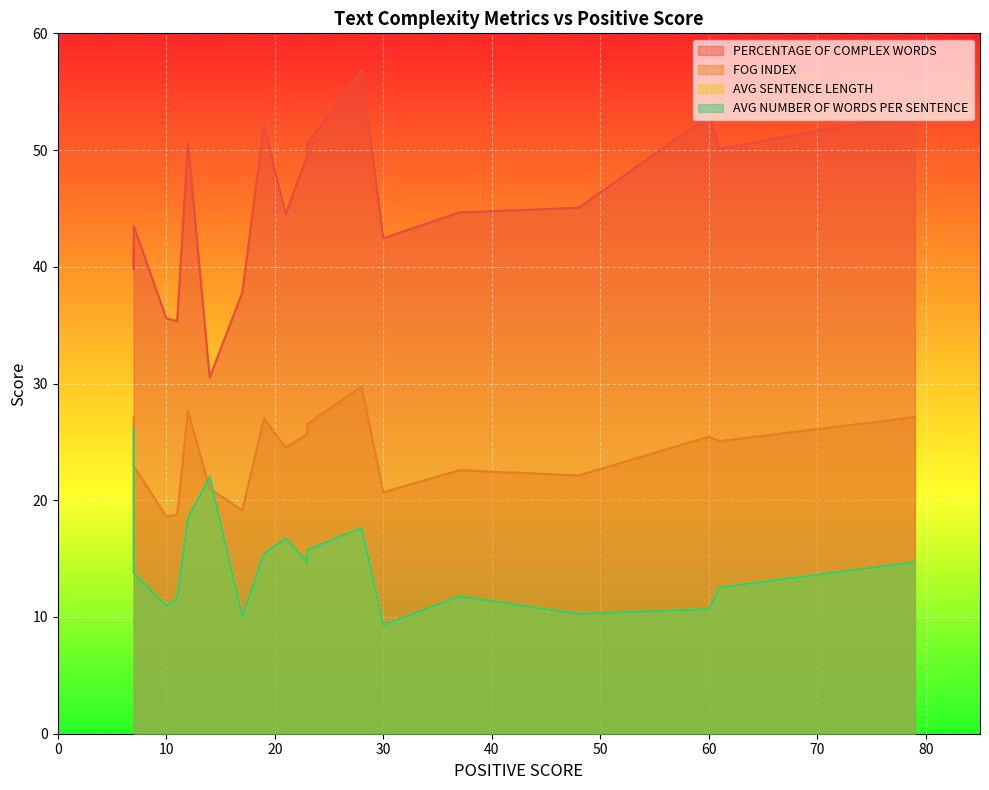

Is it true that FOG INDEX equals 20.7 at 30?

True